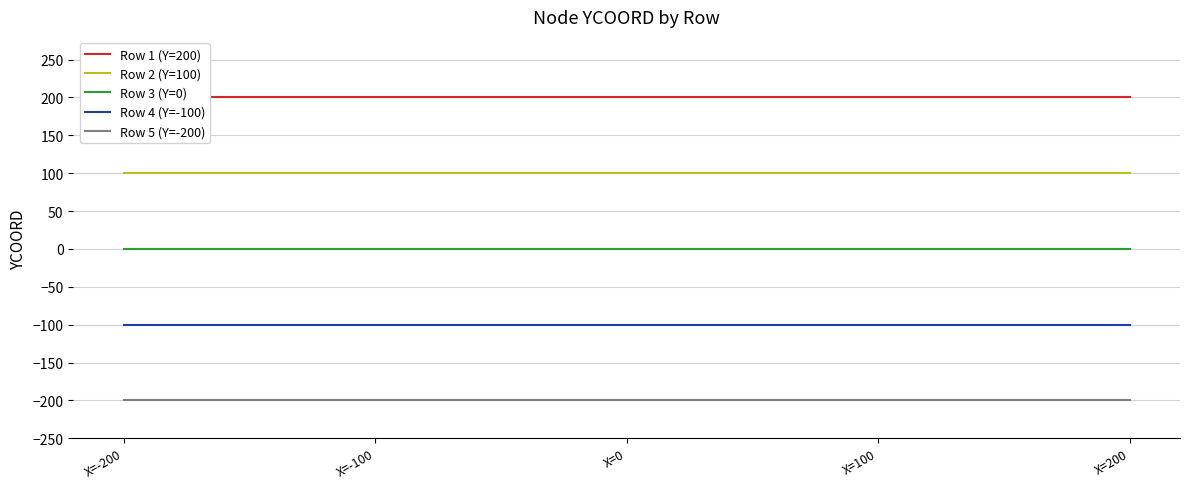

True or false: Row 5 (Y=-200) has more than 0 points higher than both neighbors.

False